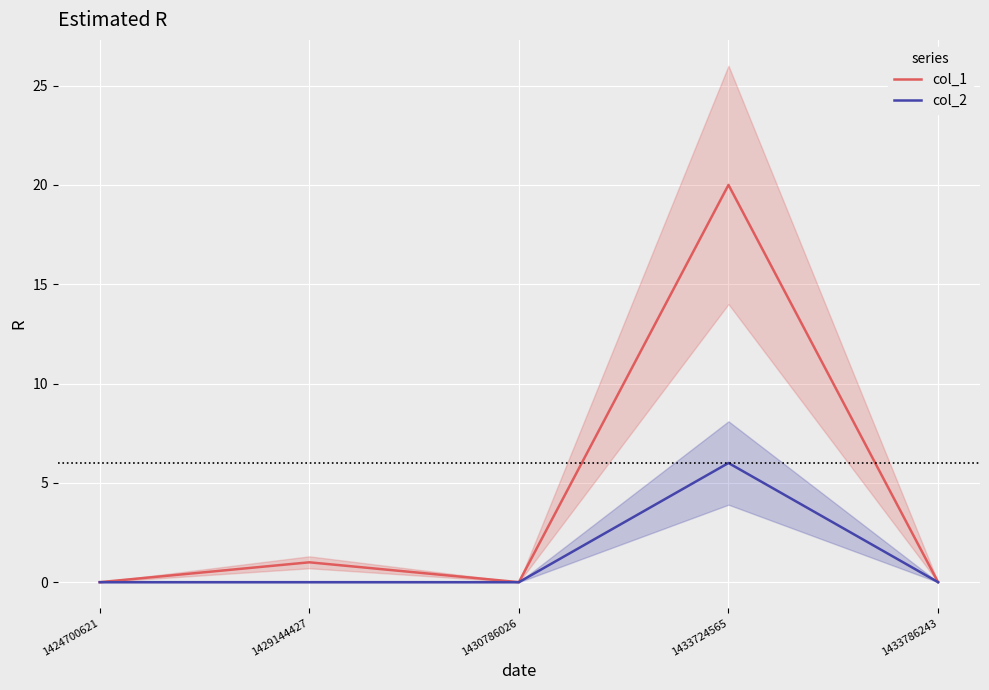

How many positive values does the col_2 series have?

1